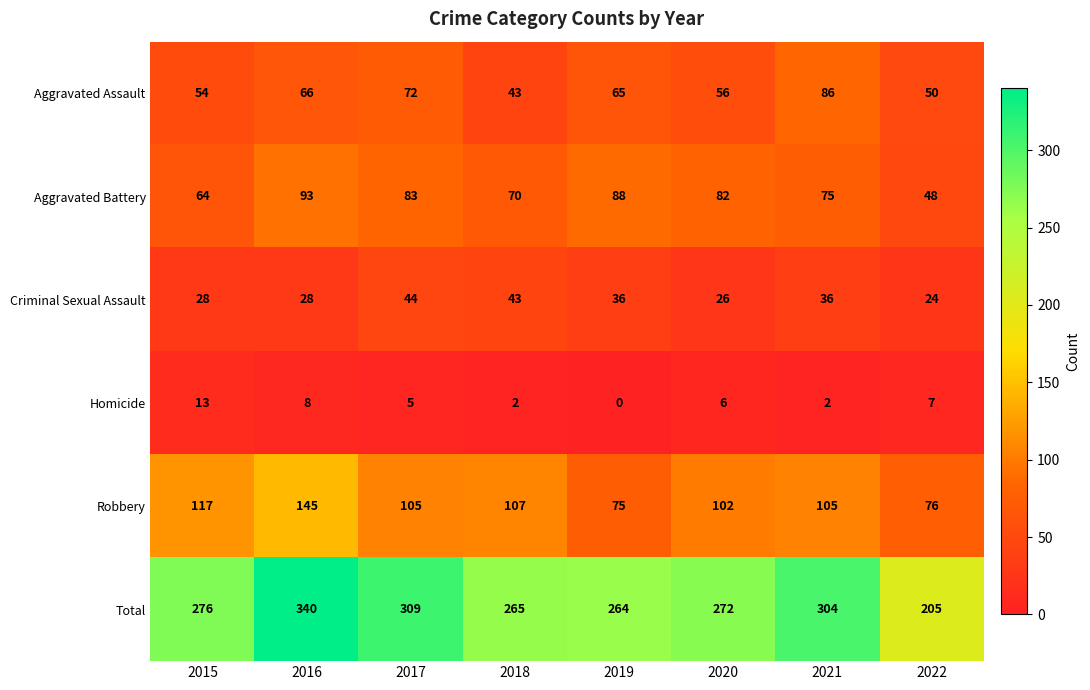

The value of Robbery at 2020 is 102. True or false?

True